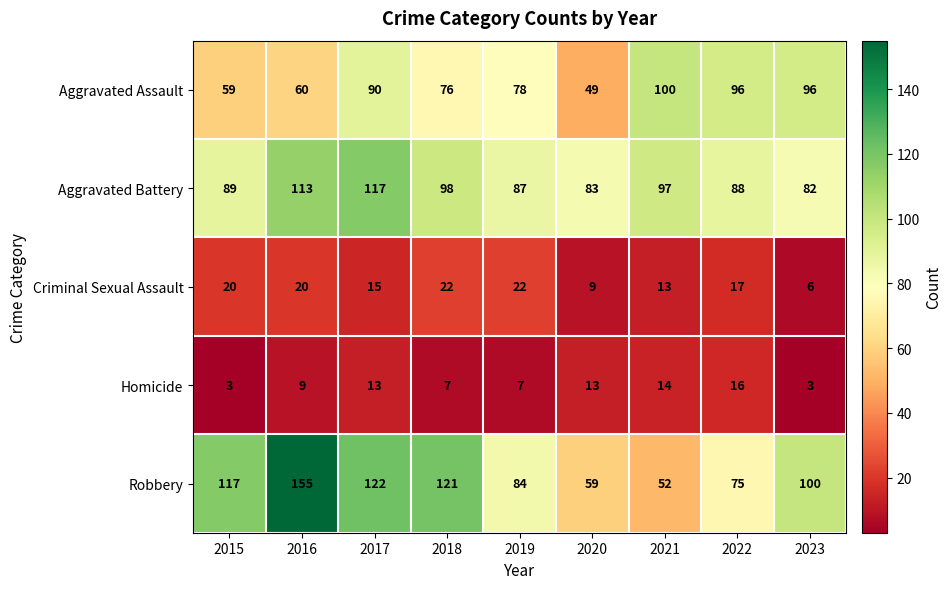

List the labels in order of Aggravated Battery value, largest first.

2017, 2016, 2018, 2021, 2015, 2022, 2019, 2020, 2023